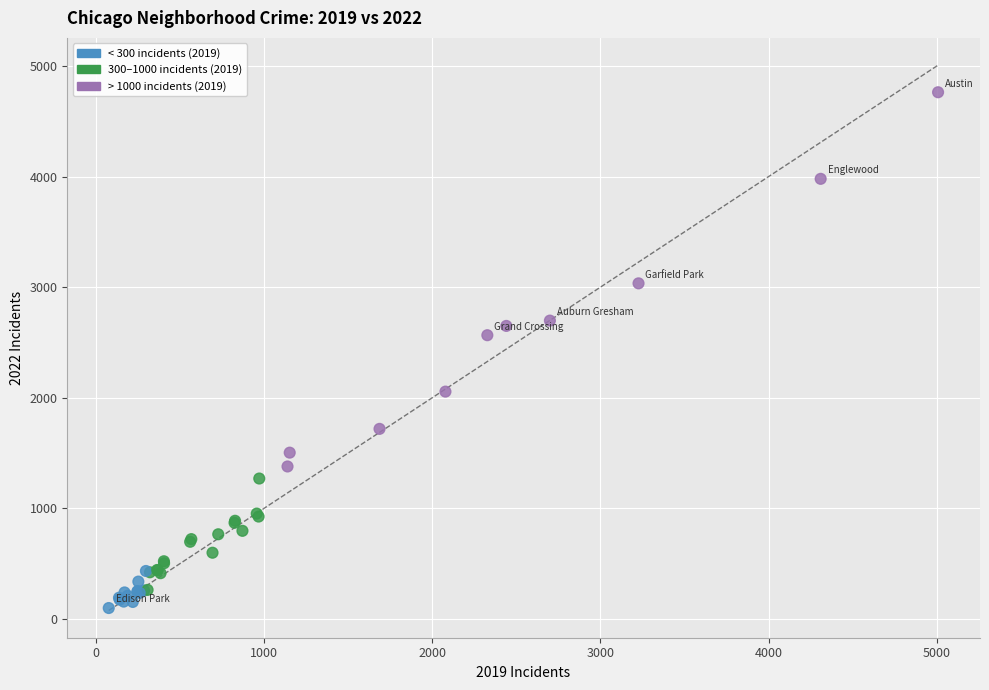

What Y value in the scatter plot is closest to 2431?

2566